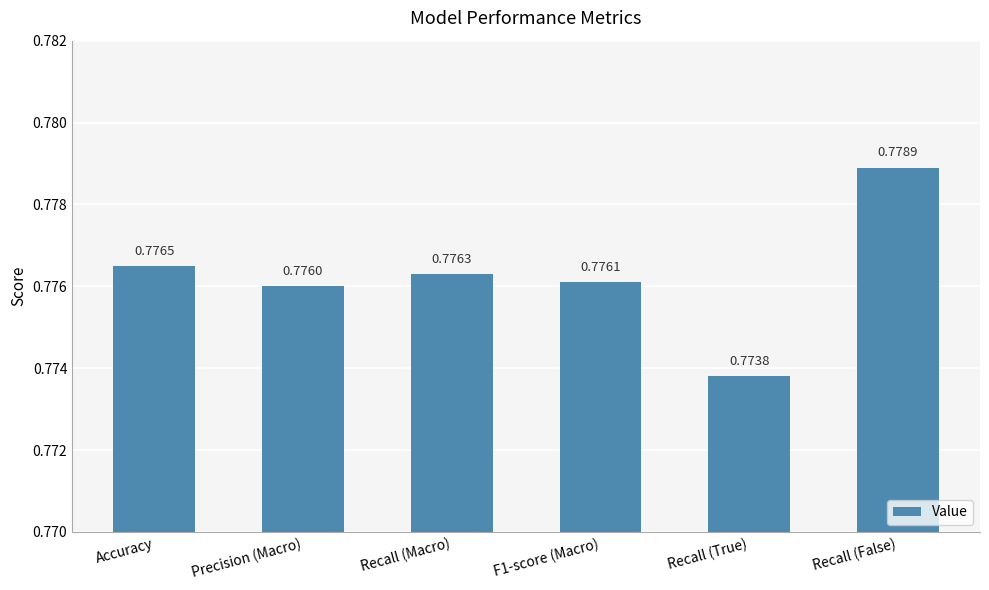

What is the label of the 6th bar from the right?

Accuracy